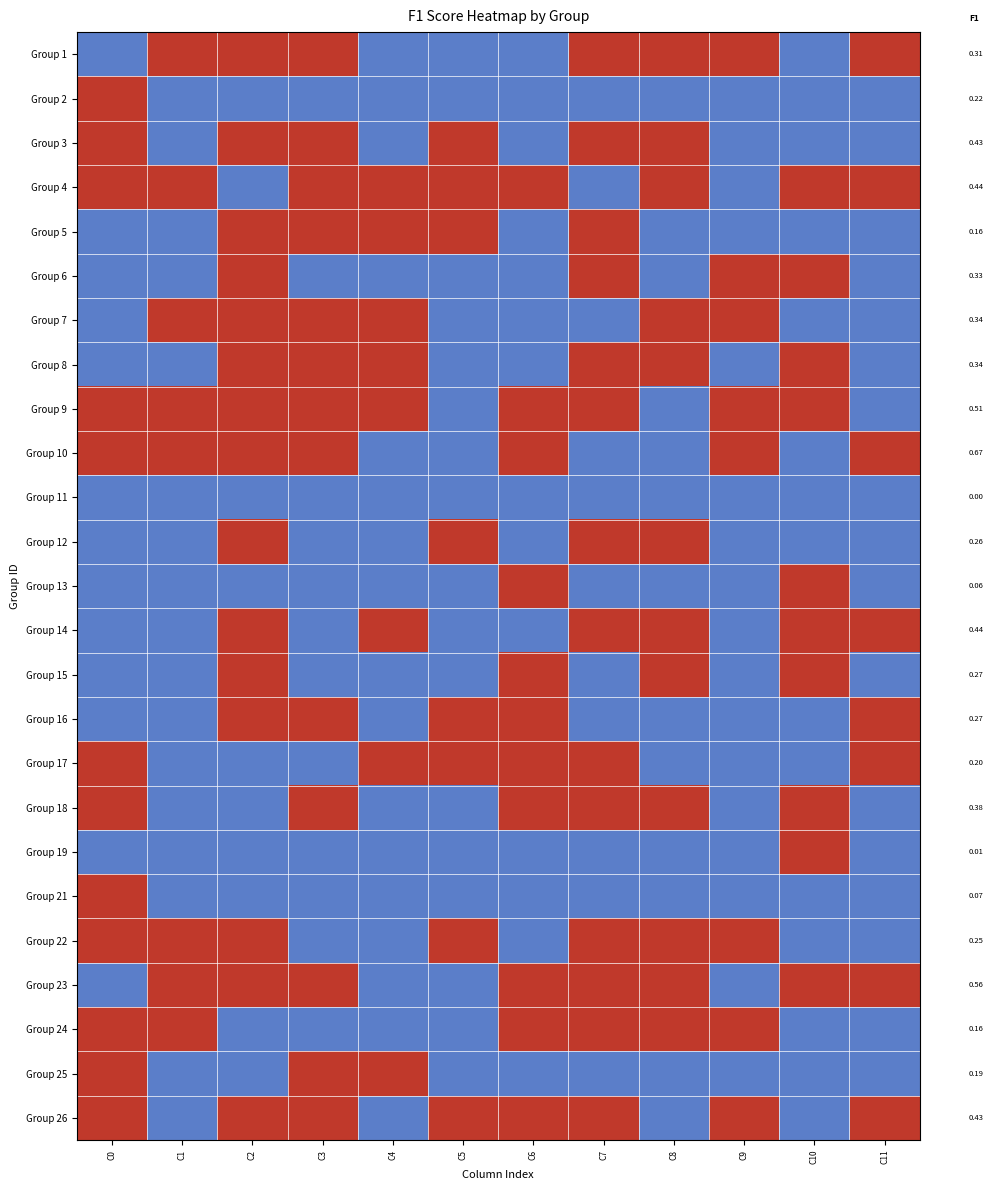

At which category is the sum across all series the highest?

C2